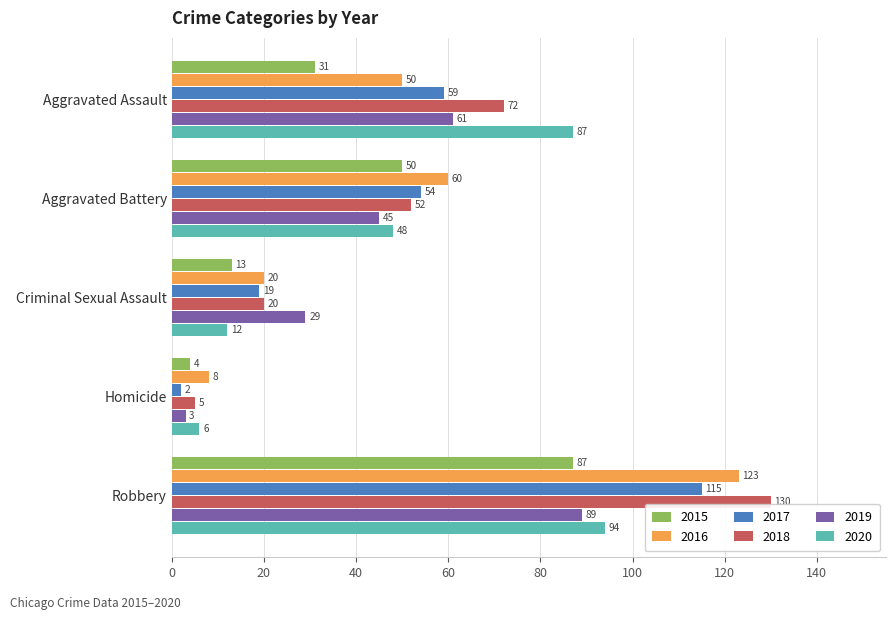

Rank the series at Aggravated Assault from lowest to highest value.

2015, 2016, 2017, 2019, 2018, 2020